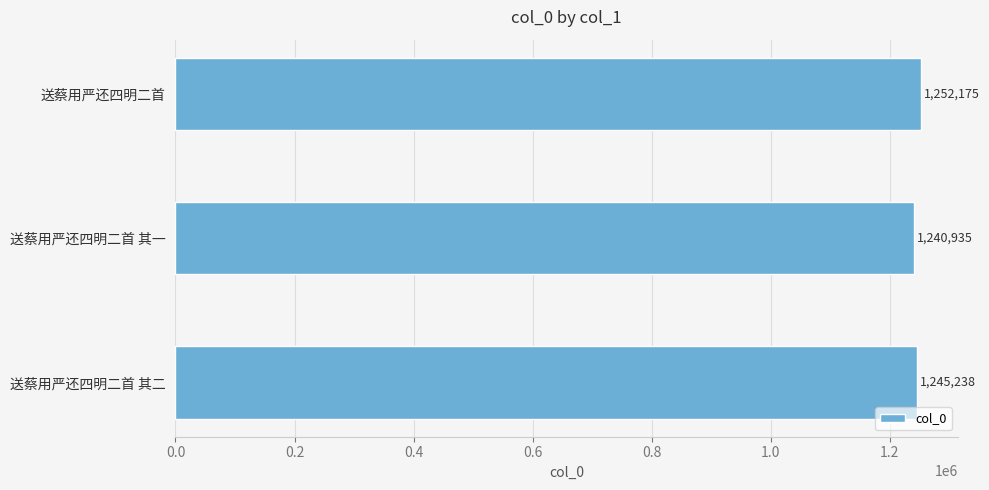

Count the values in the range 1240935 to 1252175.

3